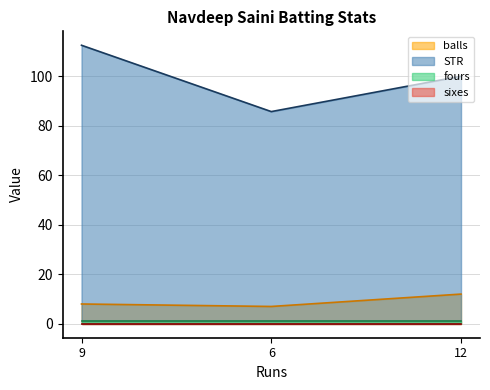

Which series has the largest total across all categories?

STR